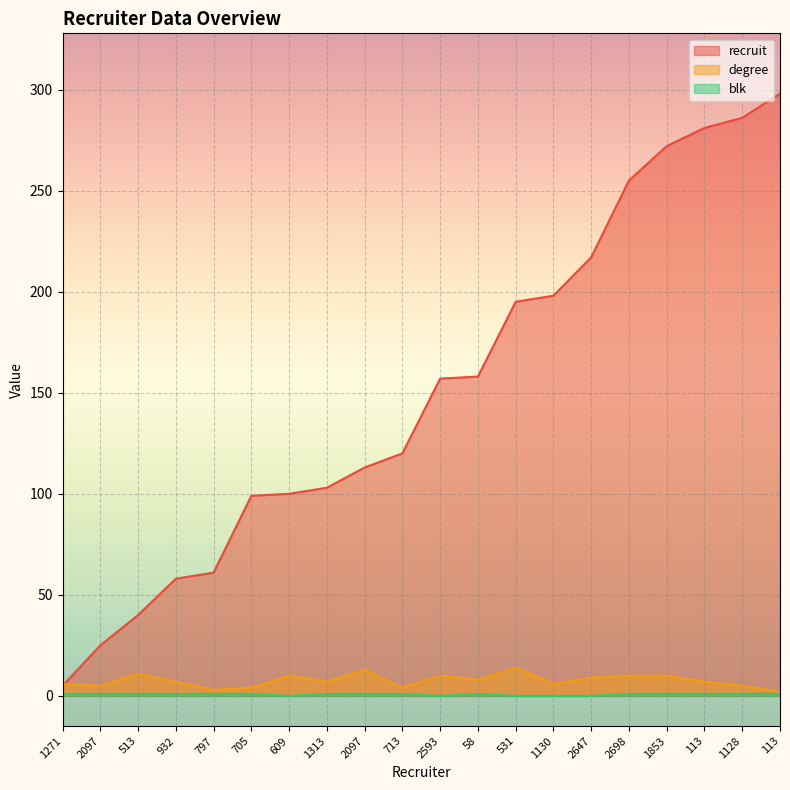

At which category is the sum across all series the highest?

113